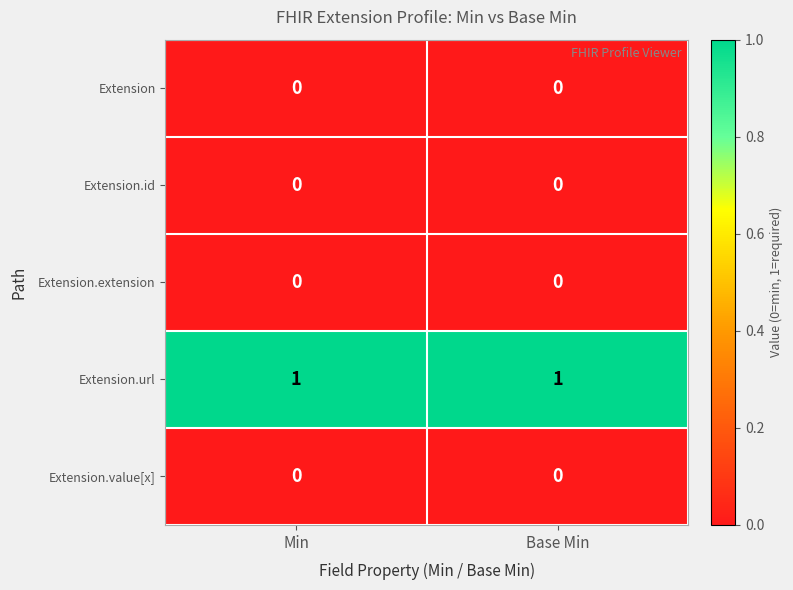

Which series has the largest total across all categories?

Extension.url